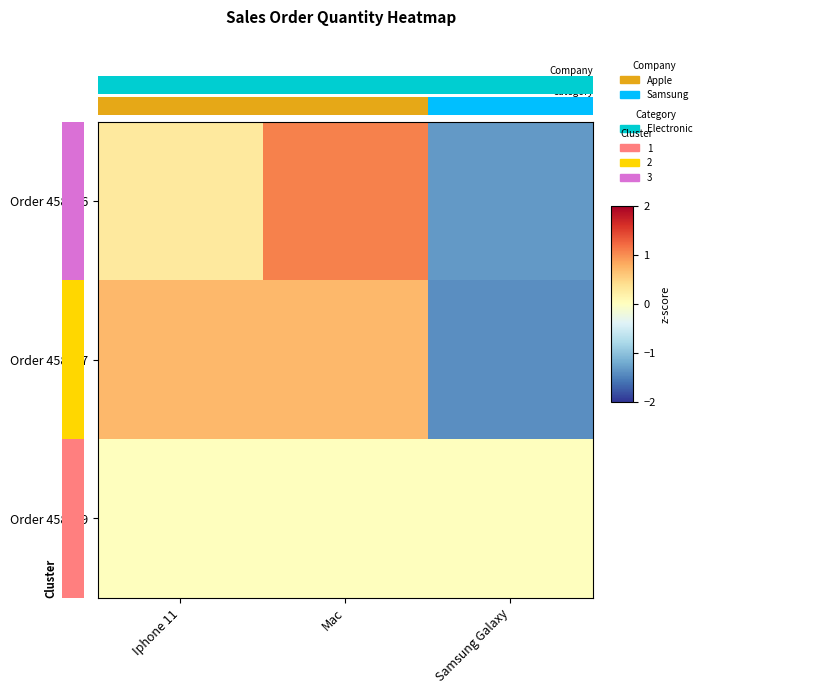

The Order 458897 series shows 0.7 at Mac. True or false?

True